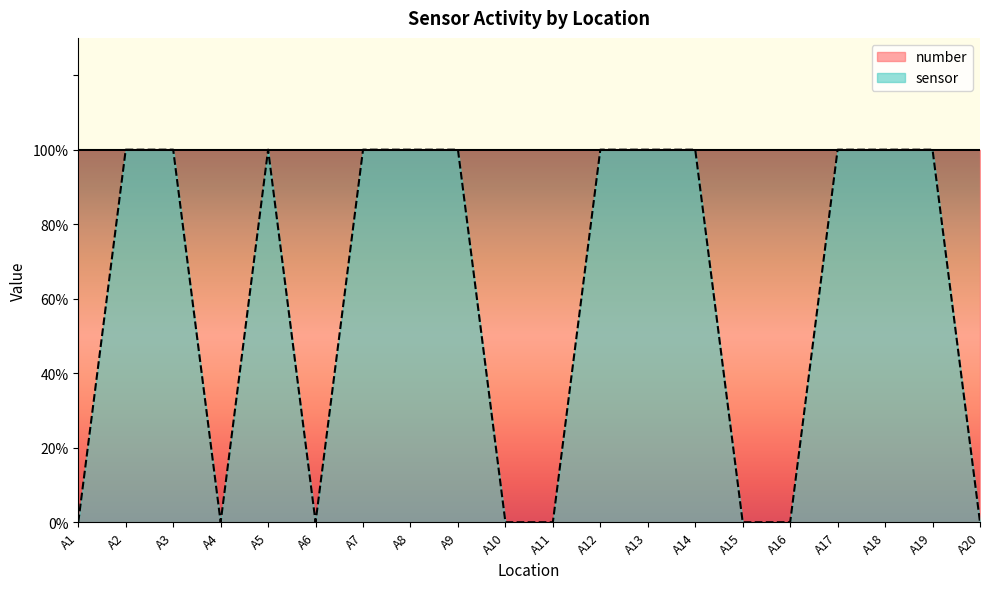

Which category has the lowest value across all series?

A1